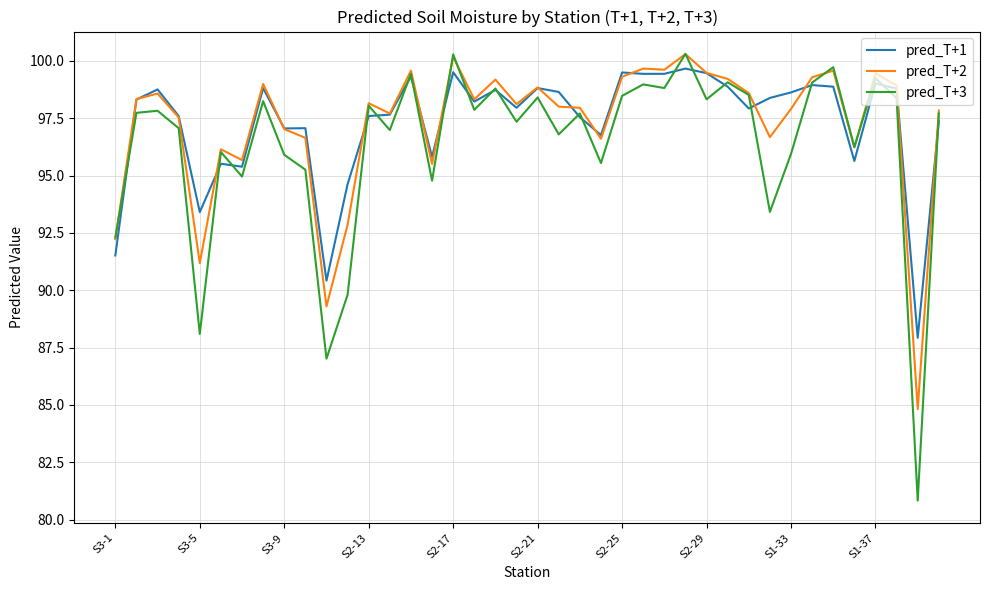

What is the greatest value displayed?

100.3